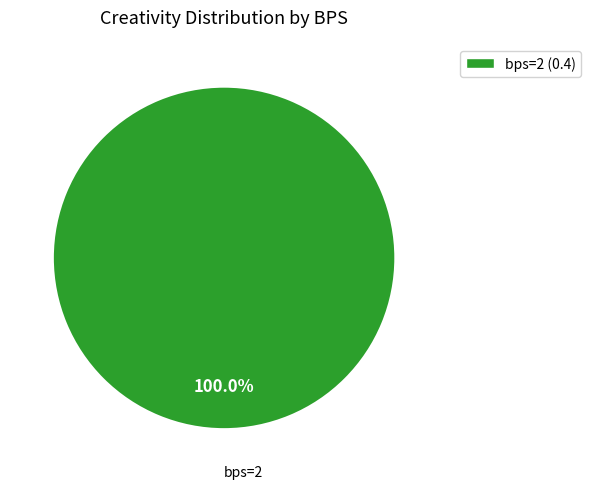

Count the number of slices in the pie.

1